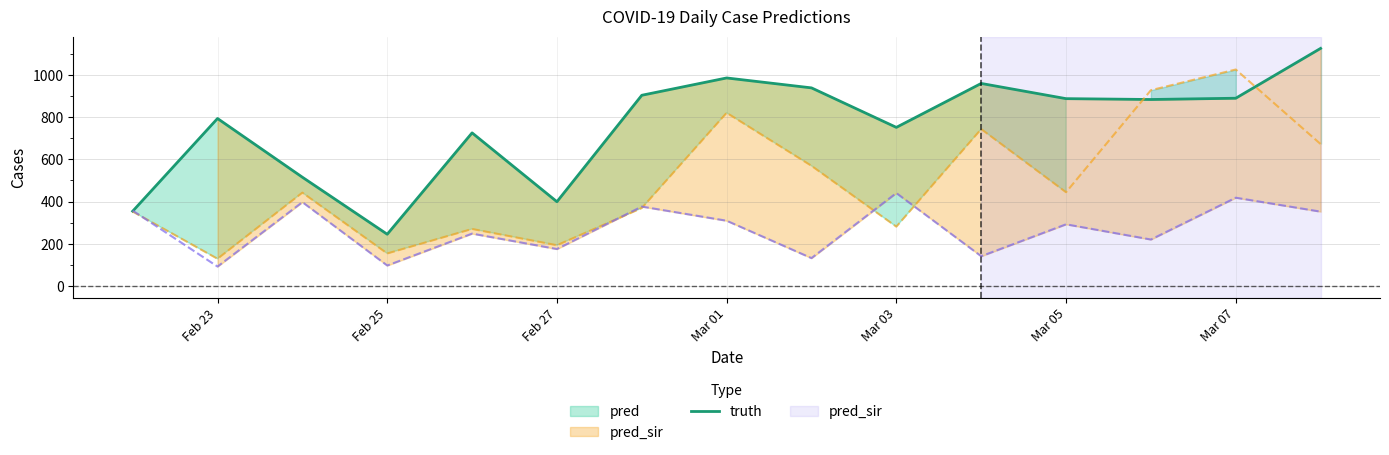

The value of truth at Mar 05 is 887. True or false?

True